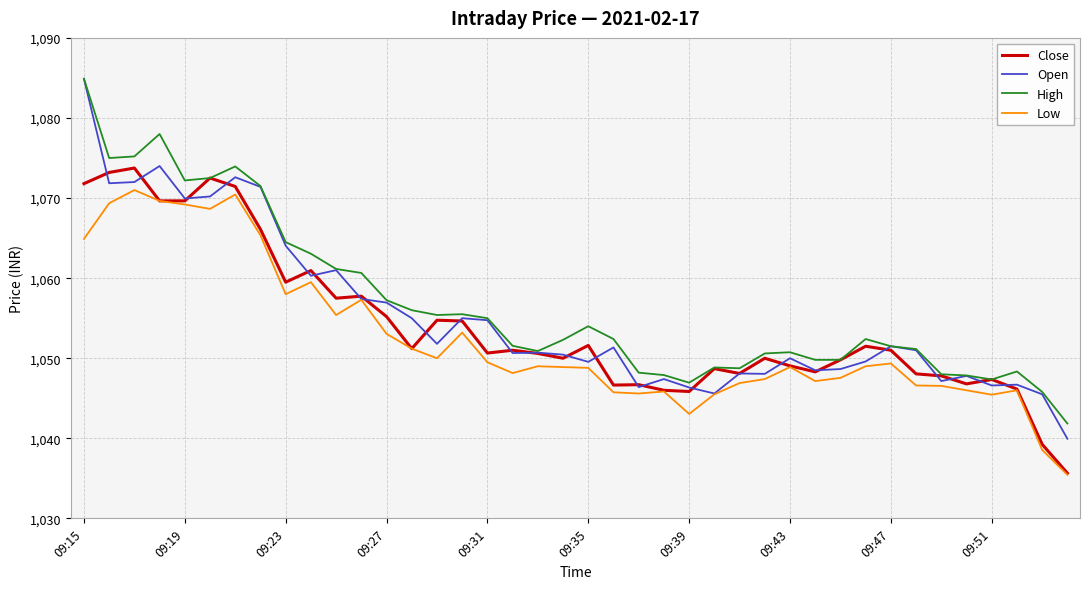

True or false: Low and High intersect in this chart.

False